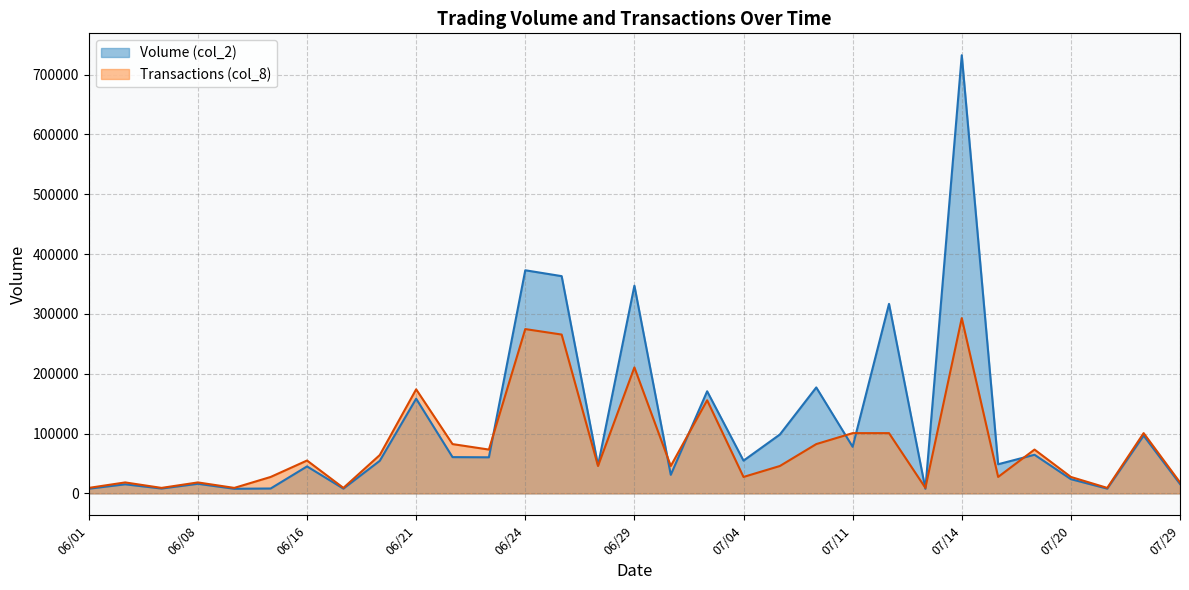

Rank the series by their average value, from lowest to highest.

Transactions (col_8), Volume (col_2)